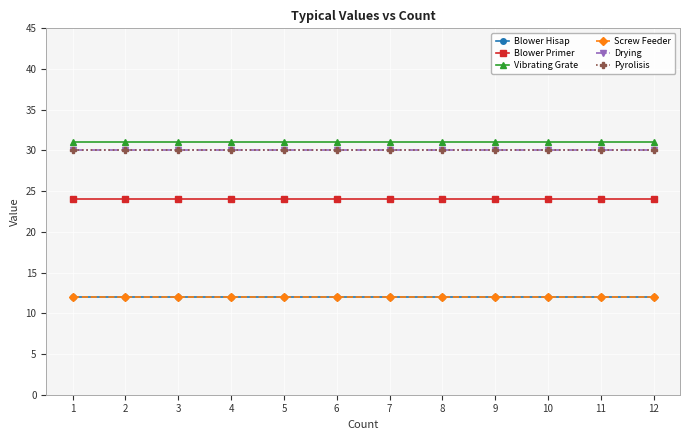

How many data points does each series have?

12